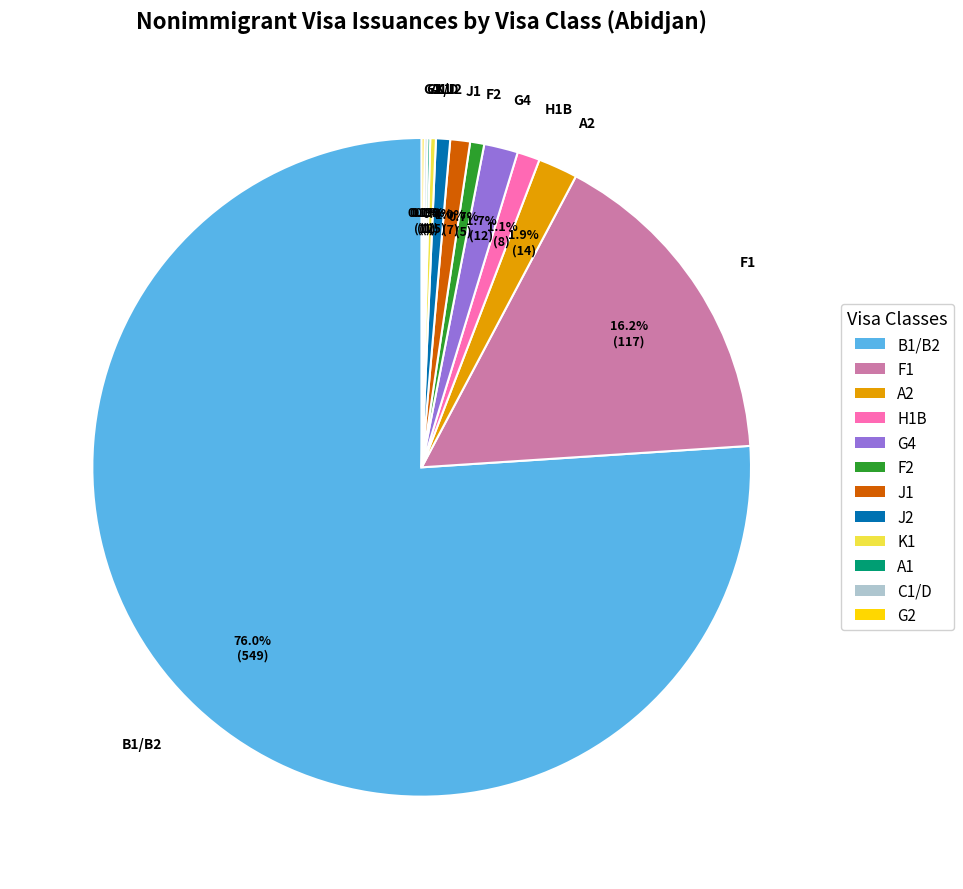

Between F1 and H1B, which is larger?

F1